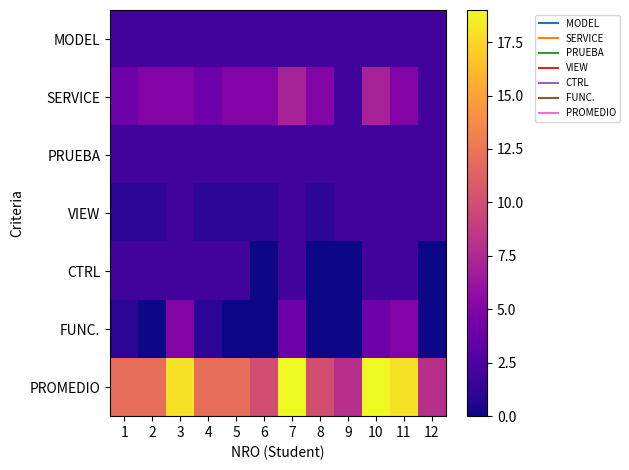

Which category has the highest value across all series?

7